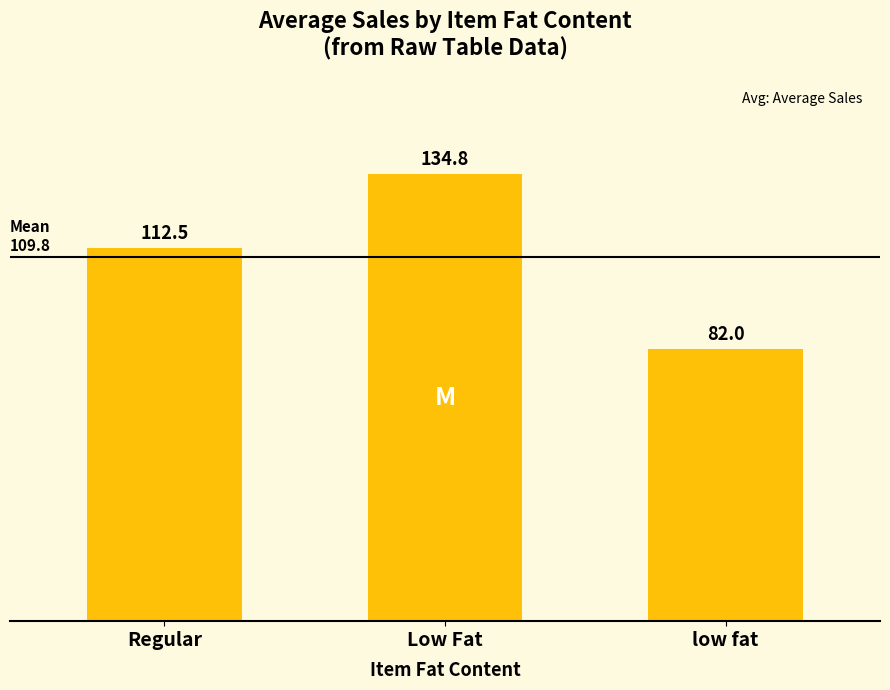

What is the difference between the values at Low Fat and Regular?

22.3